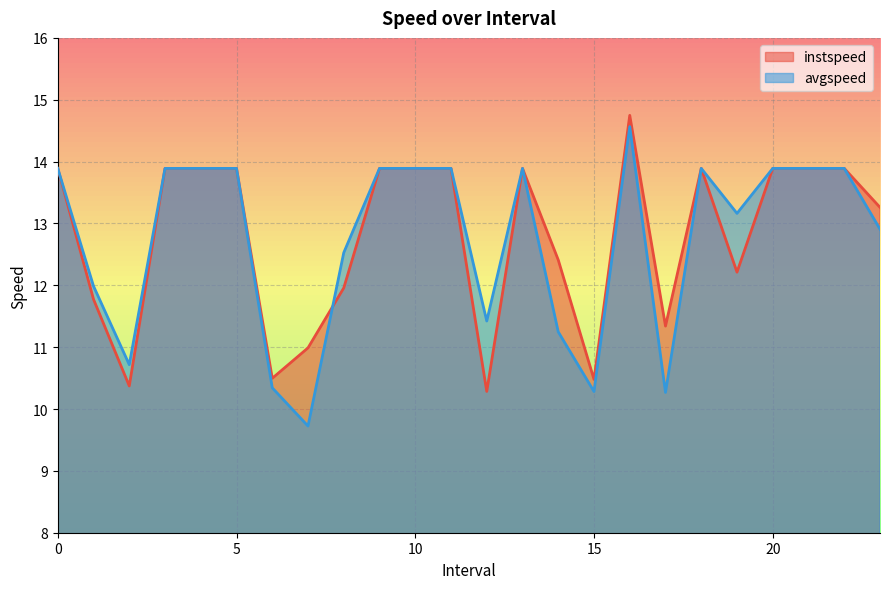

What is the minimum value shown in the chart?

9.7